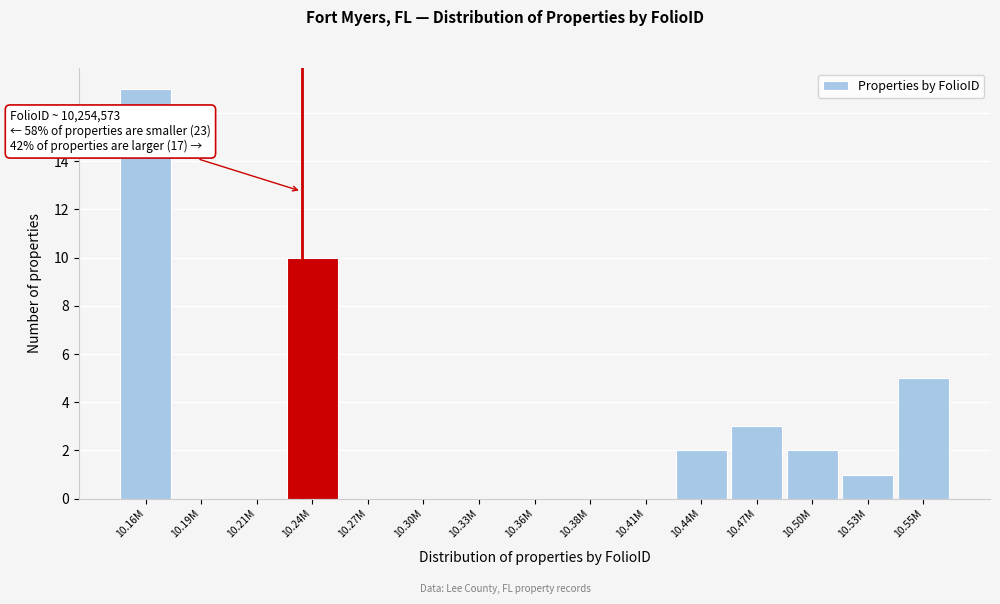

Reading left to right, transcribe all the data shown in this chart.

10.16M=17	10.19M=0	10.21M=0	10.24M=10	10.27M=0	10.30M=0	10.33M=0	10.36M=0	10.38M=0	10.41M=0	10.44M=2	10.47M=3	10.50M=2	10.53M=1	10.55M=5